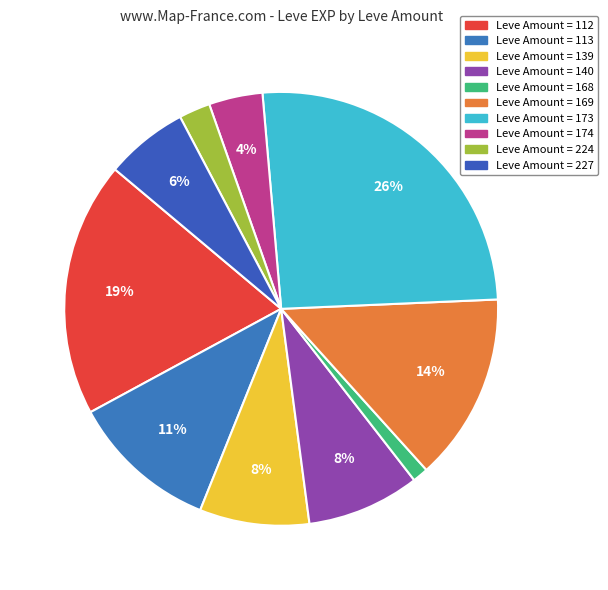

Count the number of slices in the pie.

10